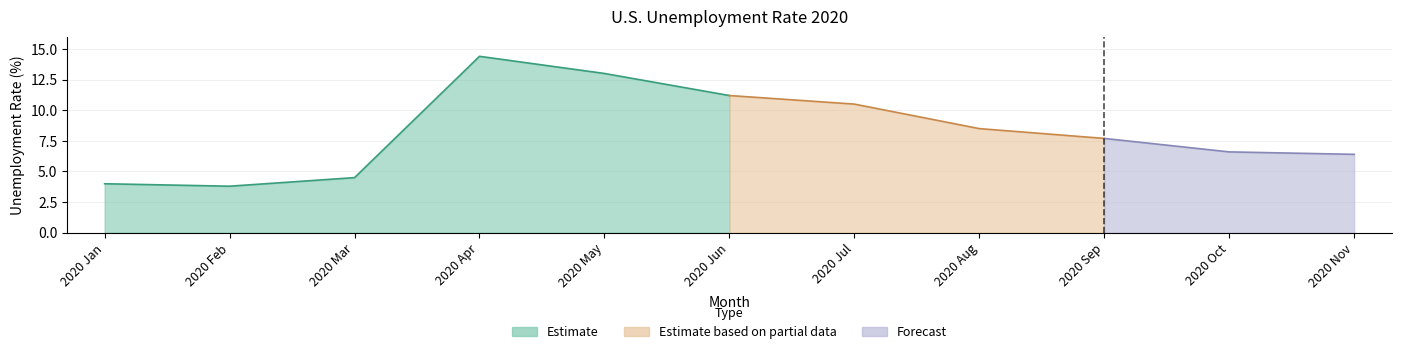

What is the sum of all values?

90.6